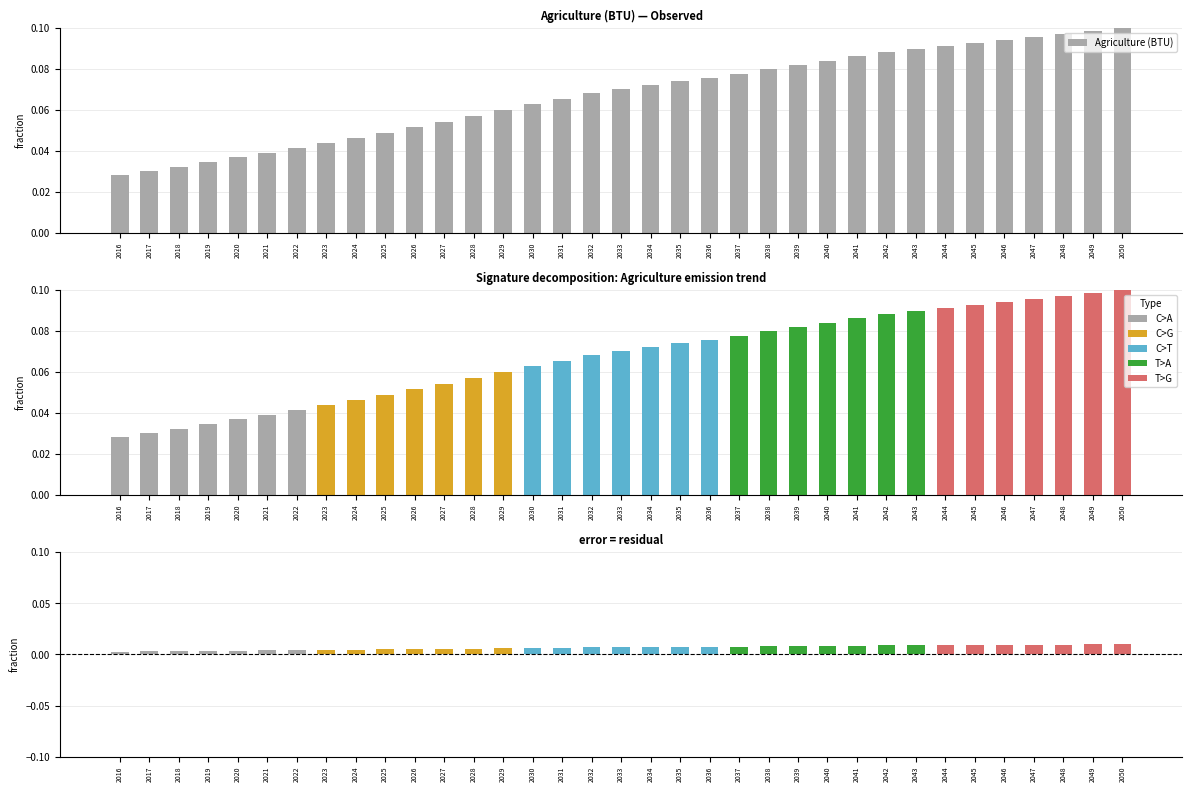

The chart shows a value of 0.1 at 2035. True or false?

True